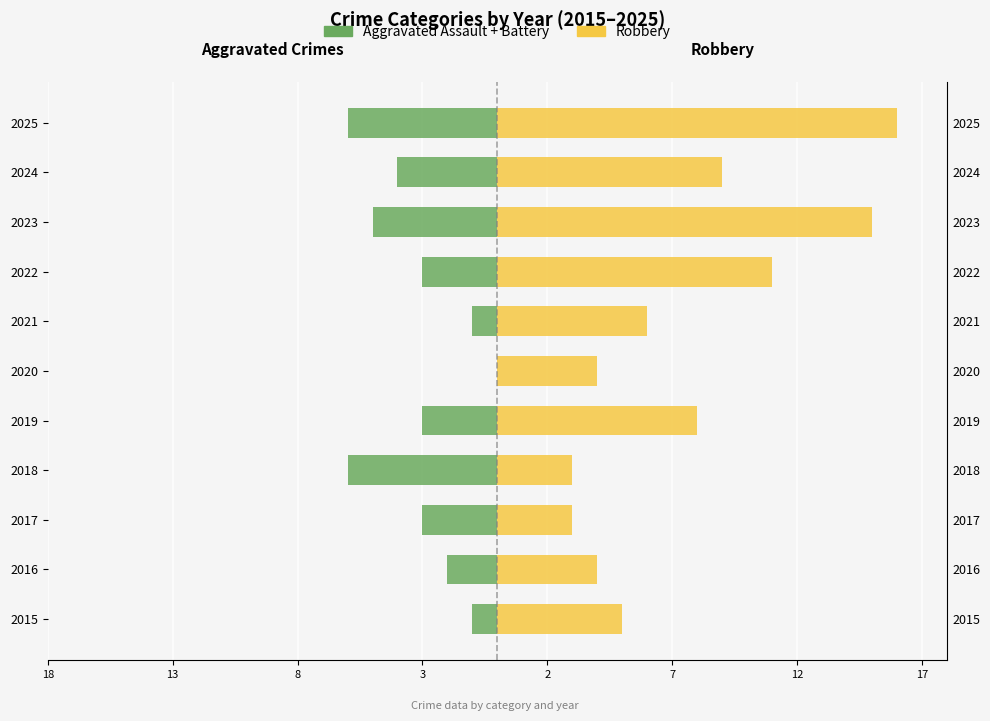

What is the spread (max minus min) of values at 8?

6